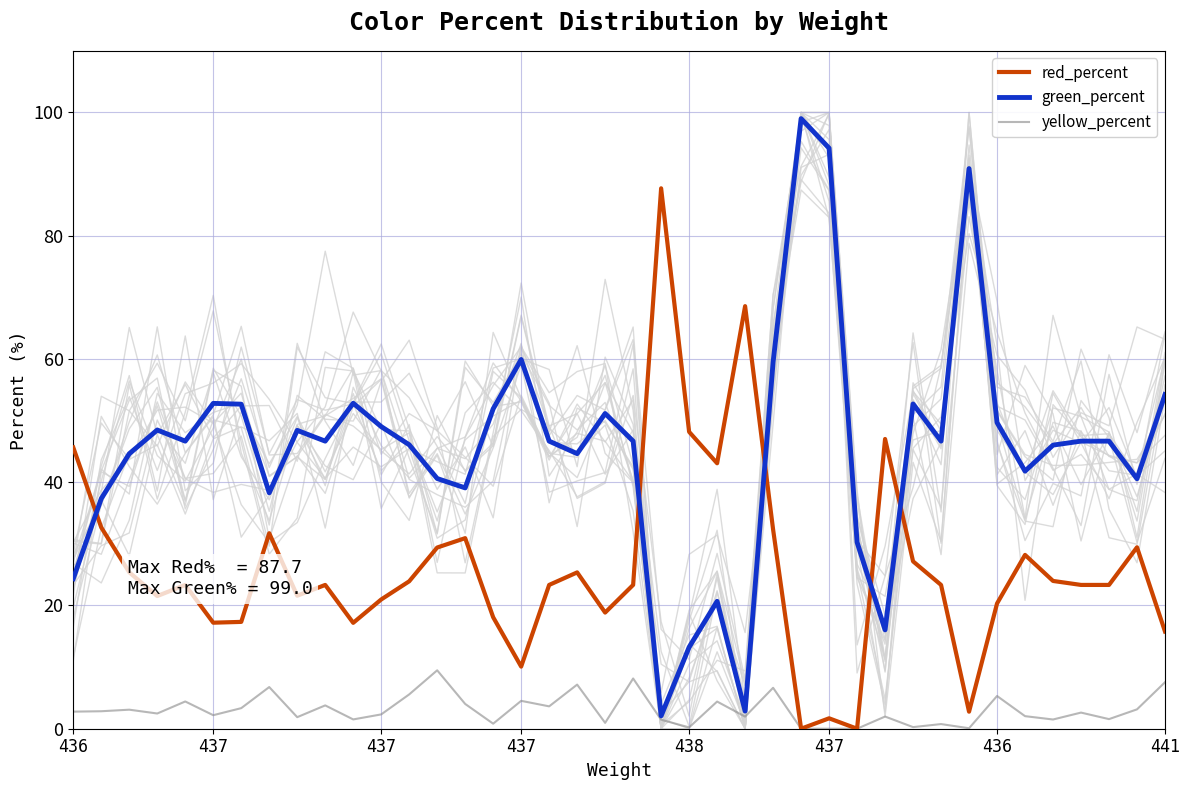

What is the approximate value of yellow_percent at 25?

6.6